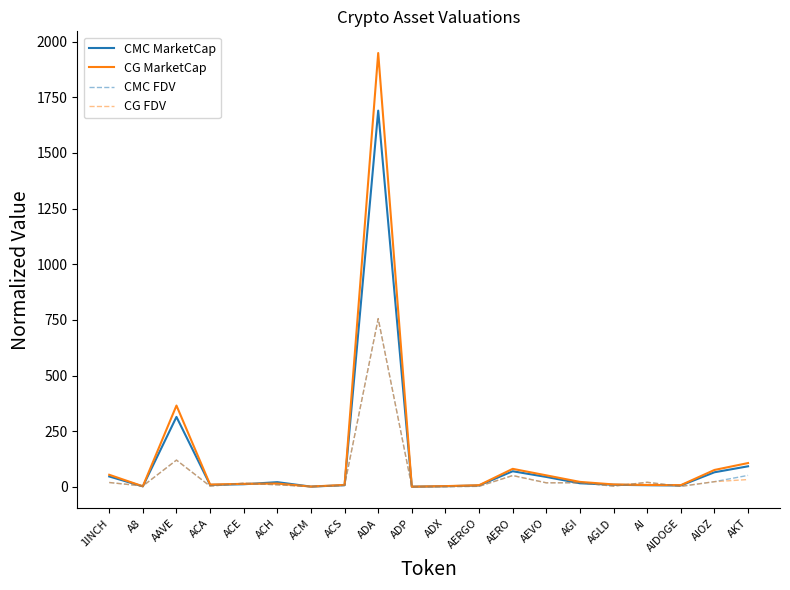

Is the value of CG MarketCap at AERO greater than the value of CMC MarketCap at AGI?

Yes